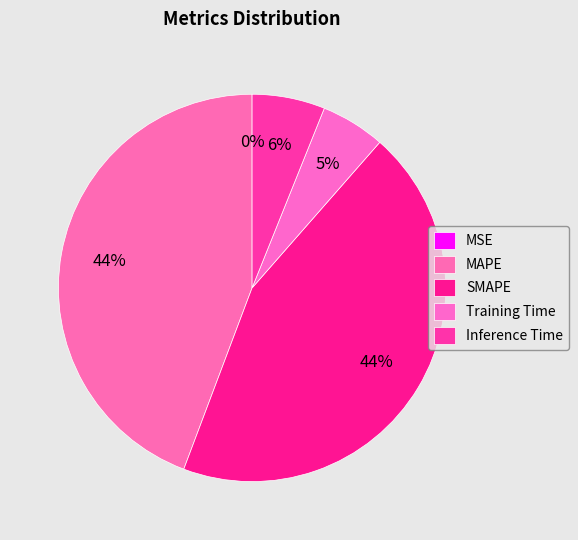

To the nearest percent, what is the difference between the largest and smallest slice percentages?

44%